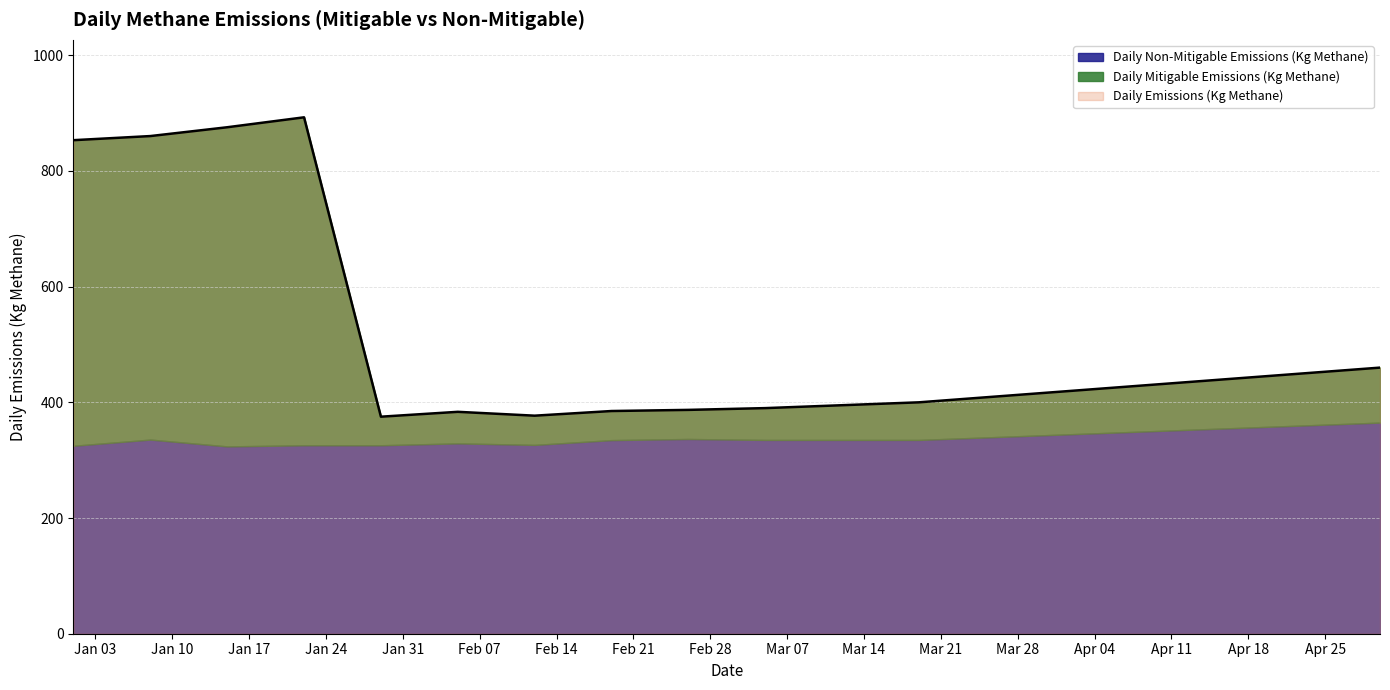

What is the label of the 2nd point from the right?

2022-04-23